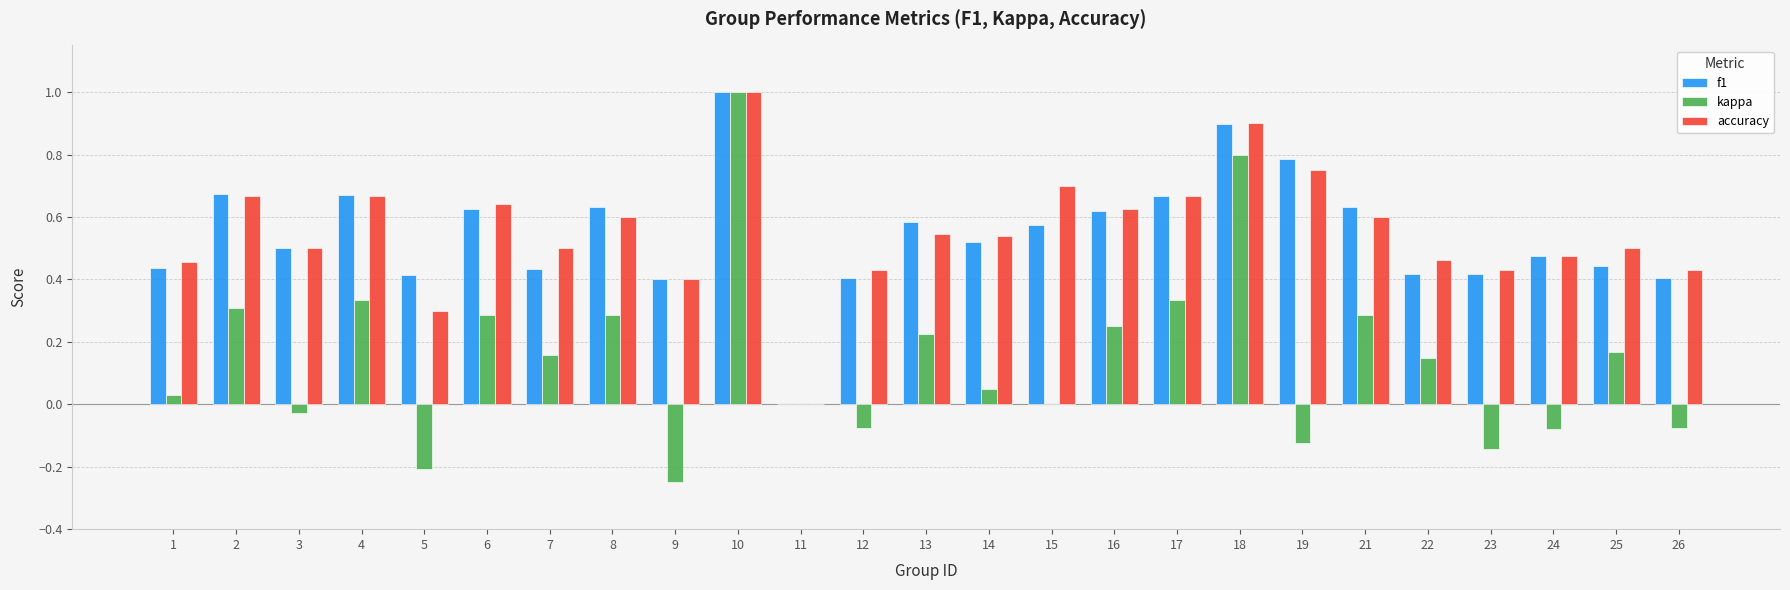

What is the sum of all accuracy values?

13.8